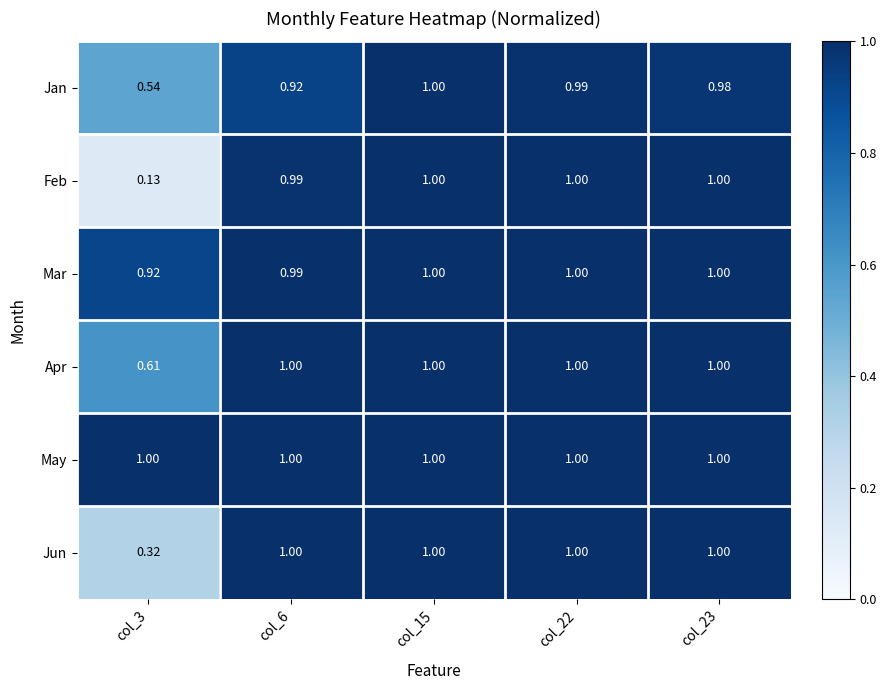

Which series has the widest spread of values?

Feb